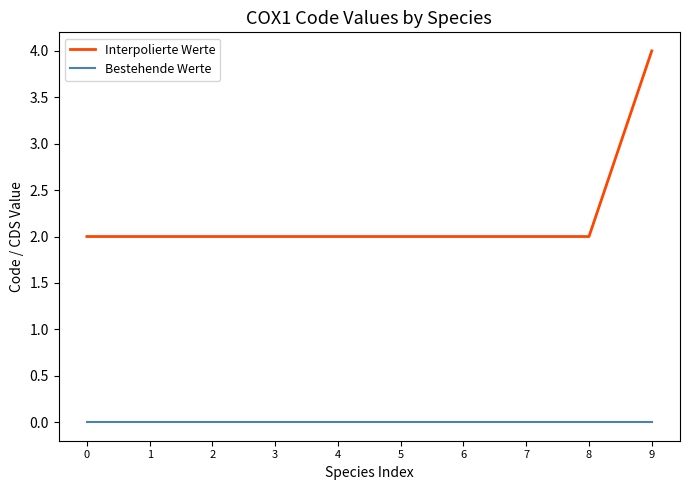

What is the total value across all series at 8?

2